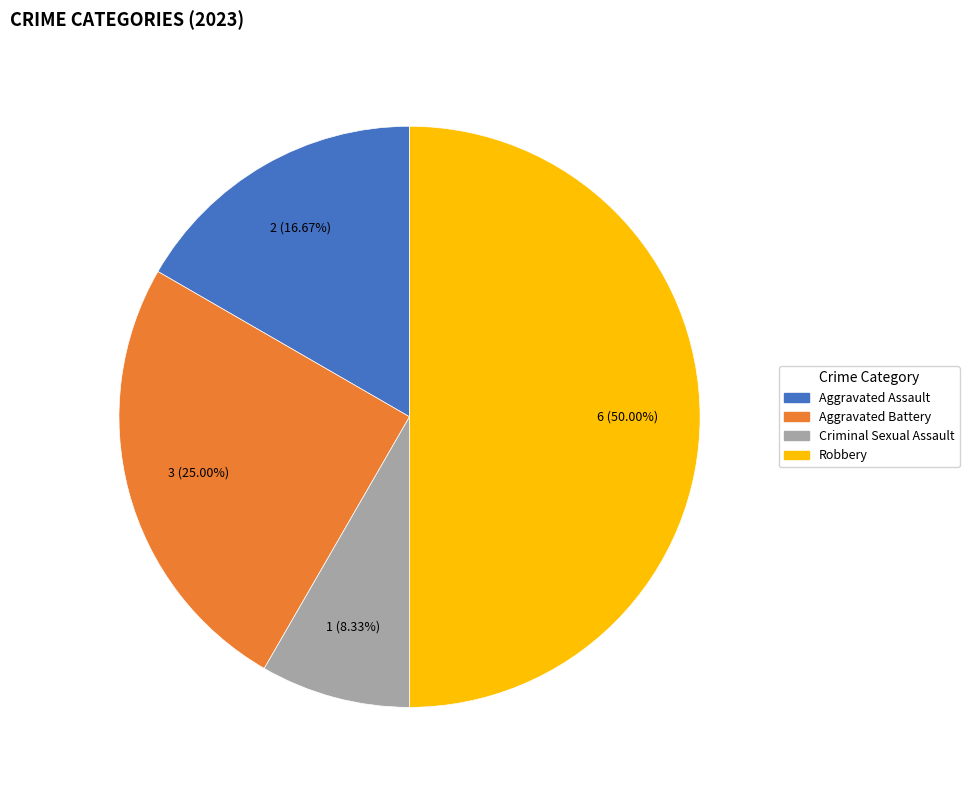

Between Aggravated Assault and Criminal Sexual Assault, which is larger?

Aggravated Assault